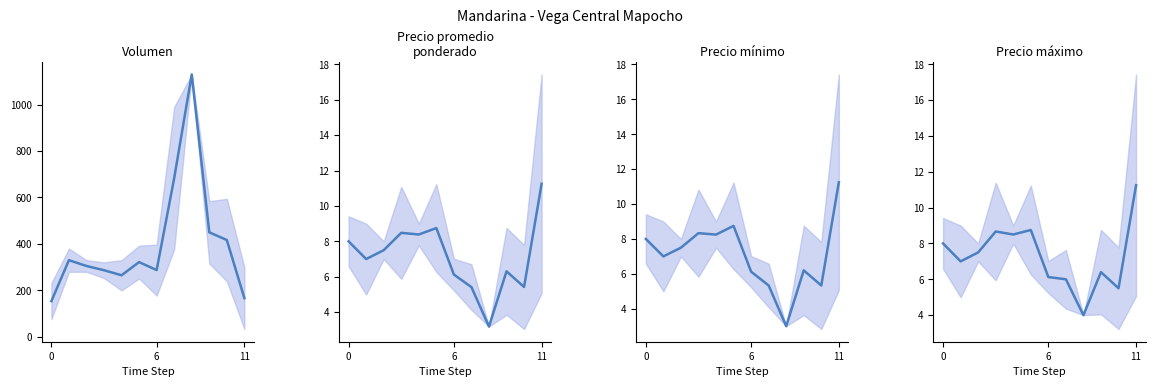

Which series has the largest total across all categories?

Volumen